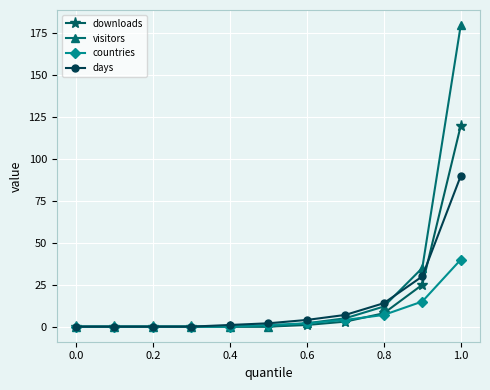

Does the chart display data point markers on the line(s)?

Yes